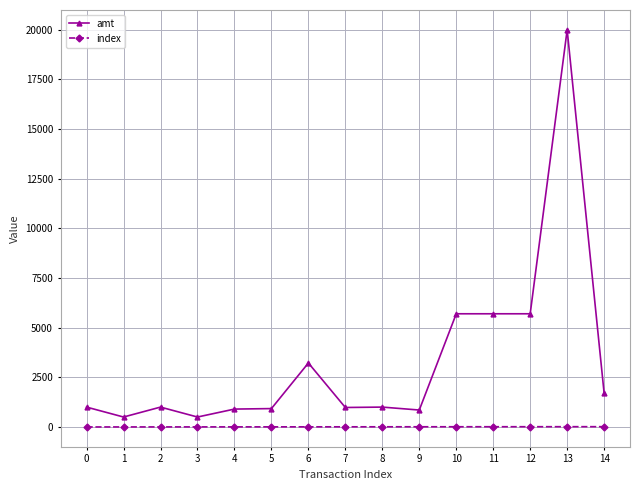

At how many categories does at least one series exceed 19802?

1